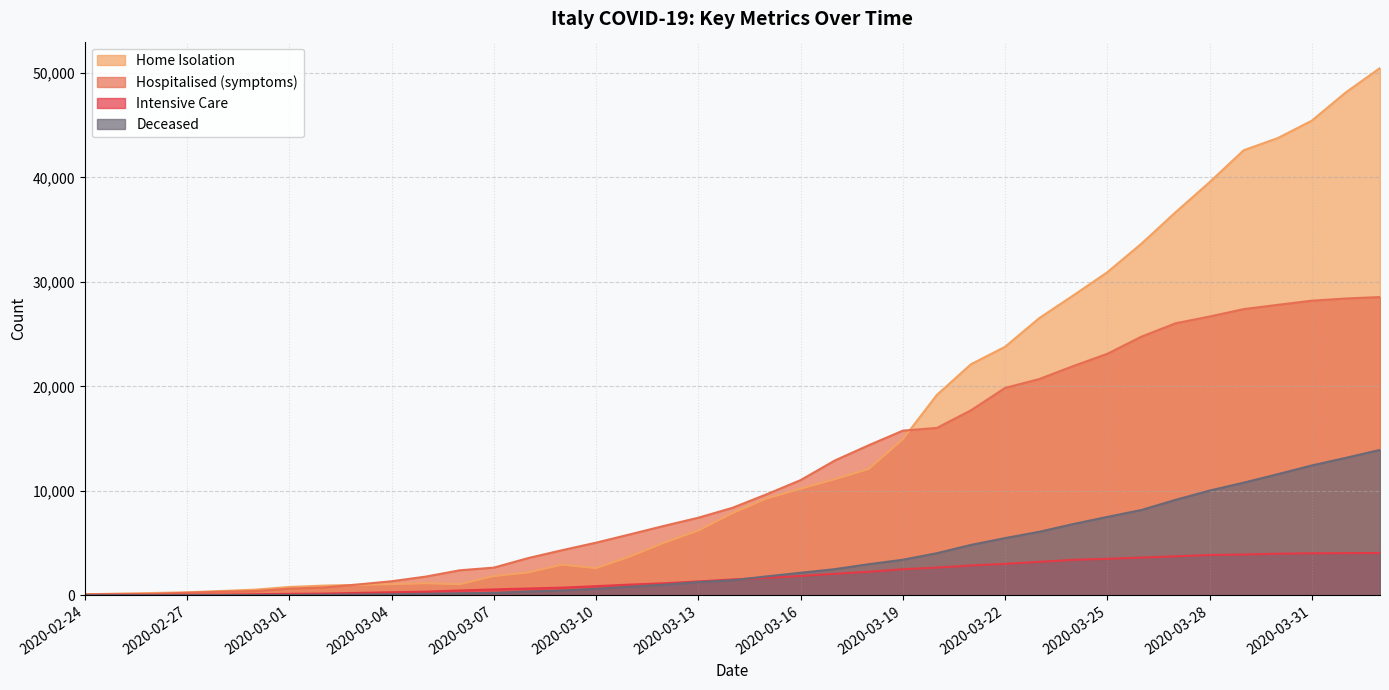

At how many categories does at least one series exceed 38834?

6